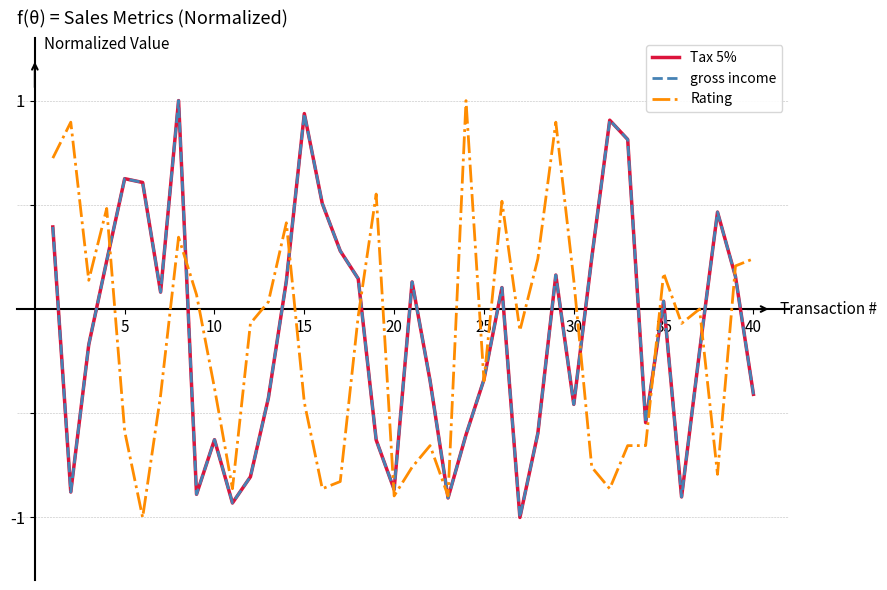

What is the difference between the maximum and minimum values in the gross income series?

2.0